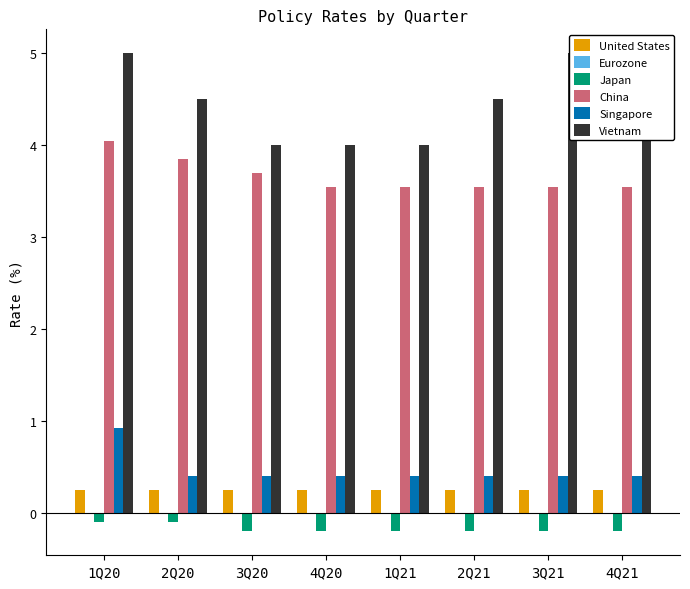

Which has a higher value, 4Q21 or 2Q20?

4Q21